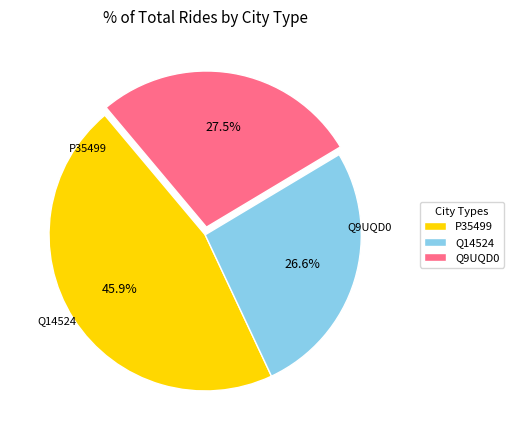

True or false: Q14524 accounts for 36% of the total.

False